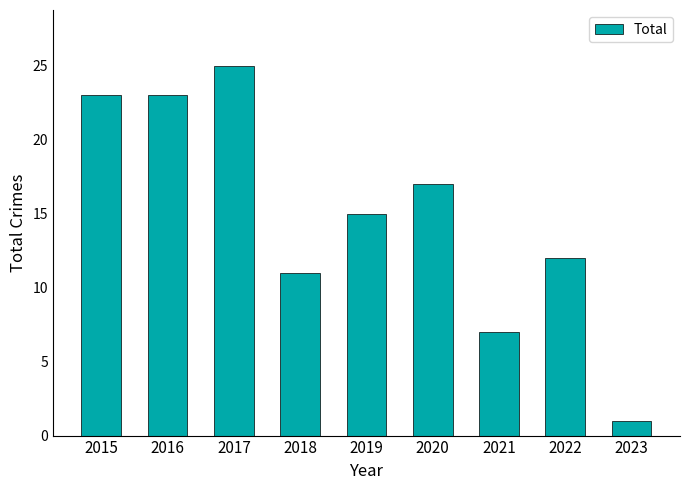

True or false: the data shows 23 at 2015.

True